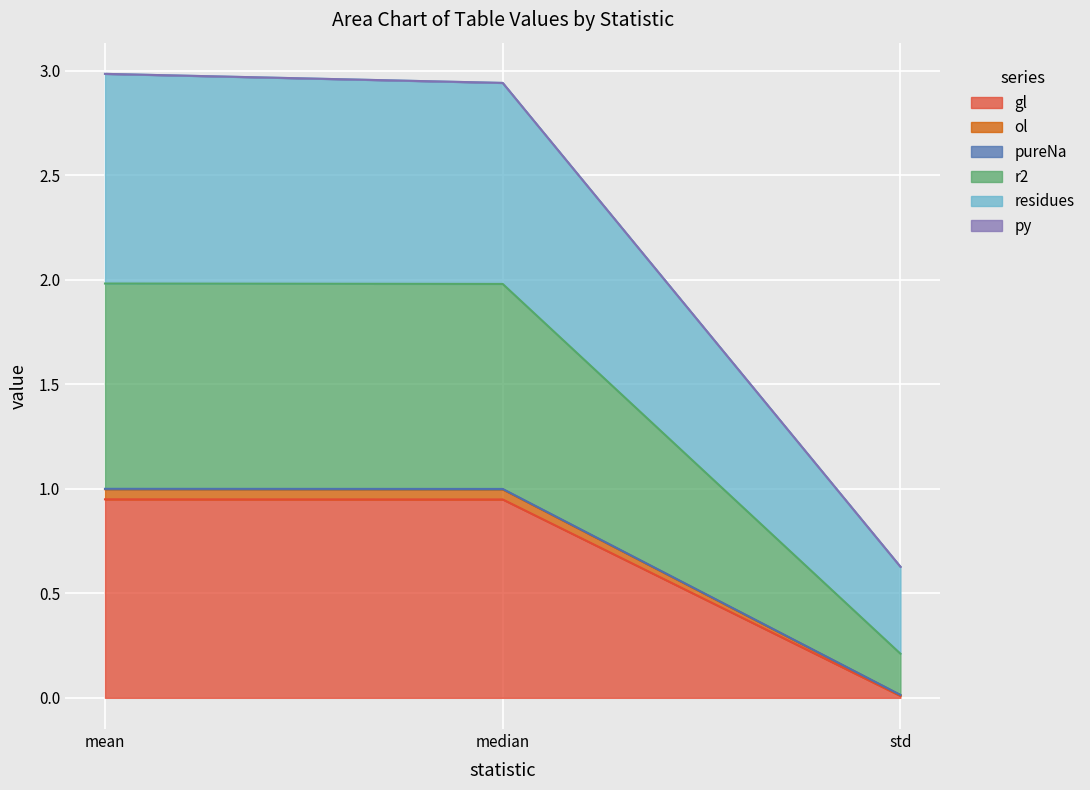

Which category has the lowest value in the gl series?

std